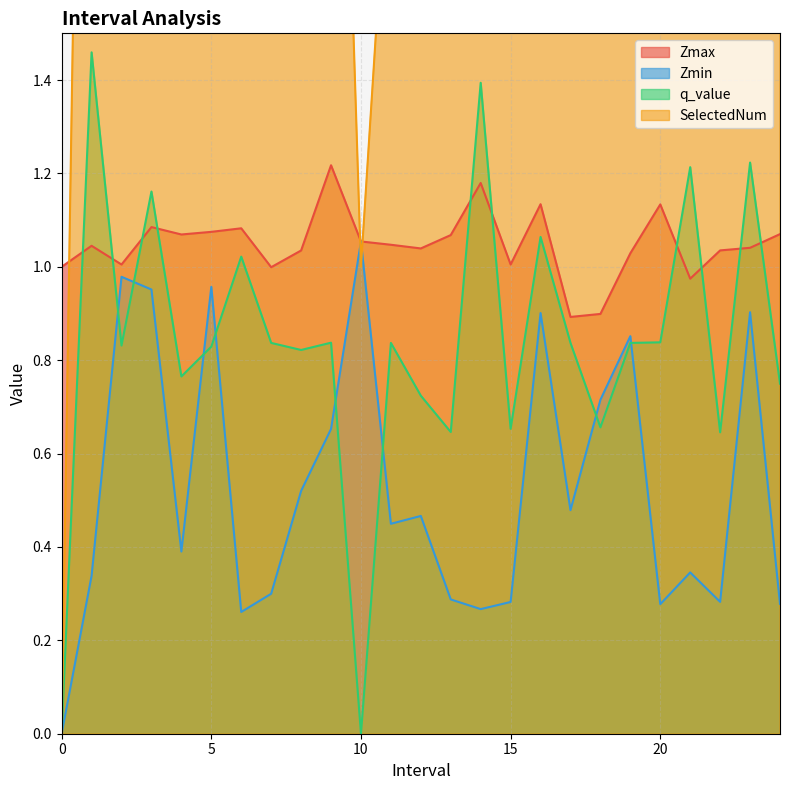

What is the difference between the SelectedNum values at 15 and 24?

1.0